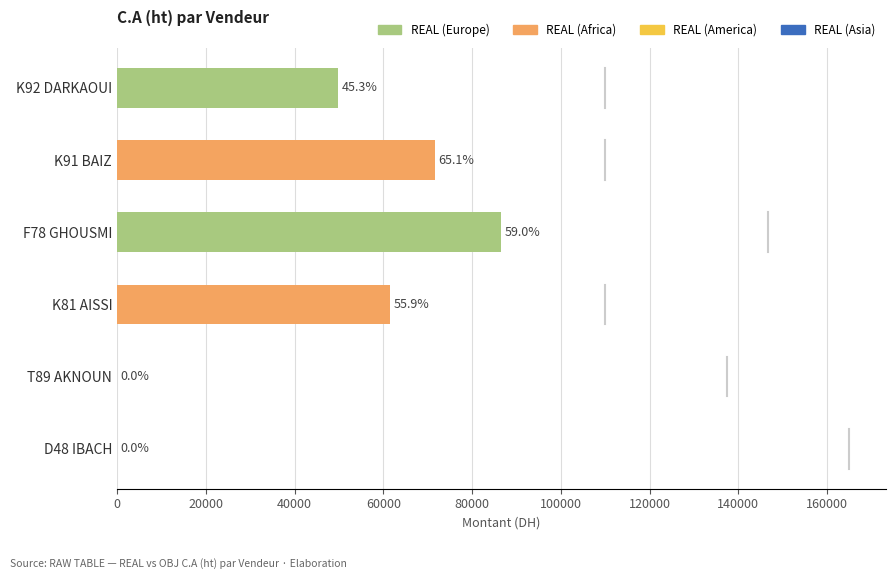

Are the bars horizontal?

Yes